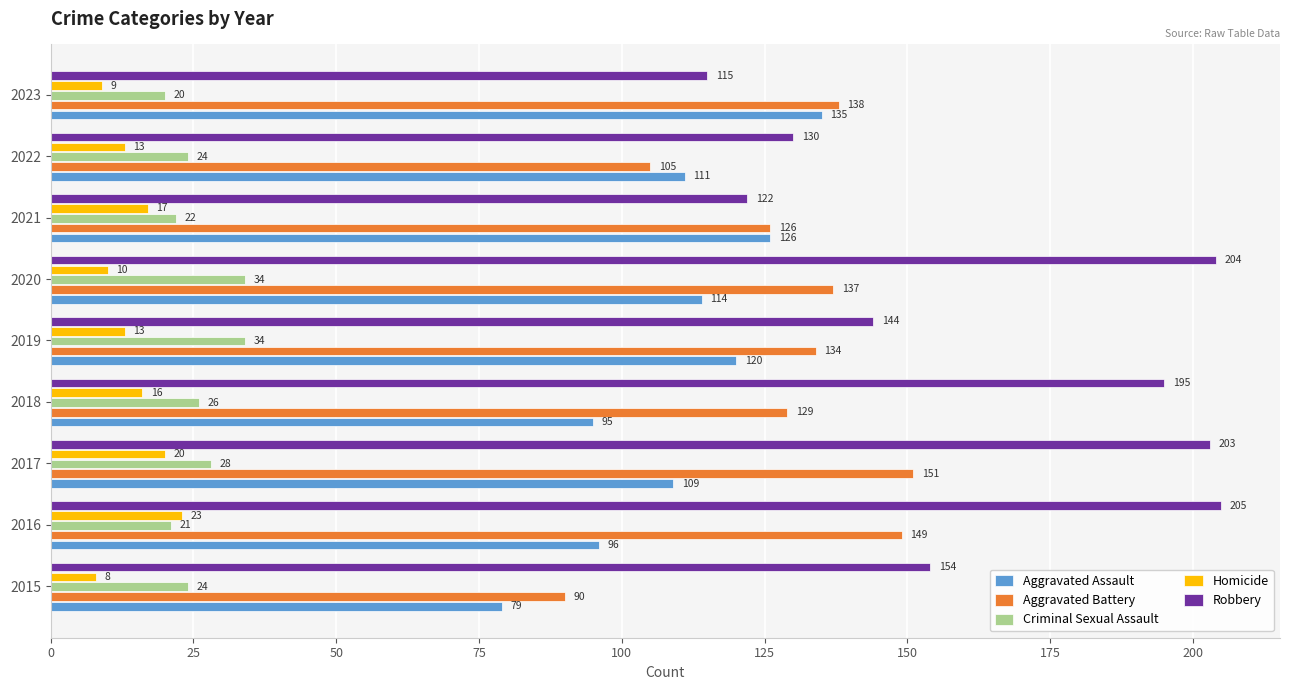

What is the difference between the maximum and minimum values in the Aggravated Assault series?

56